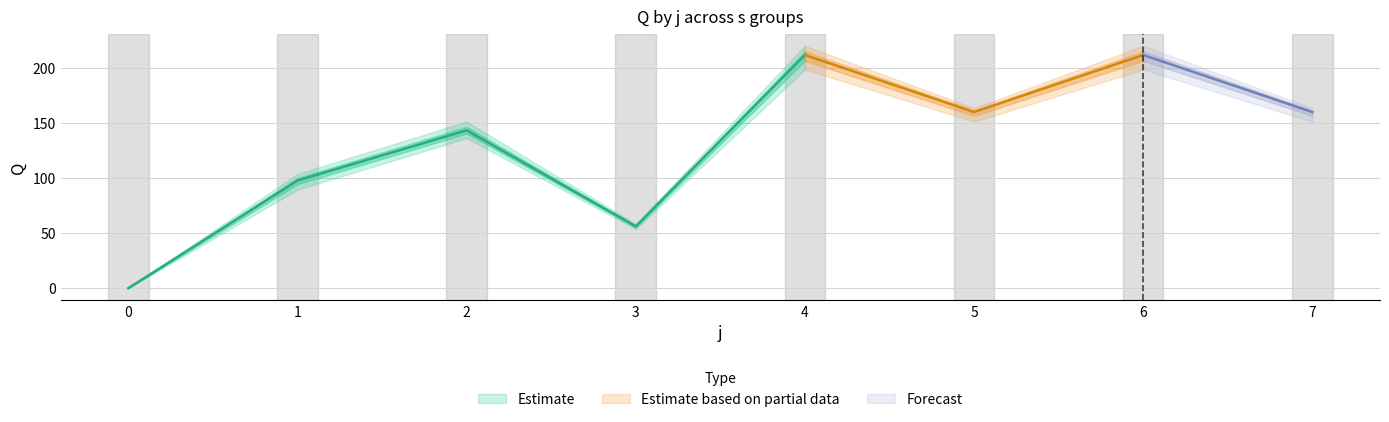

In s1, how many points are higher than both neighbors (excluding endpoints)?

3